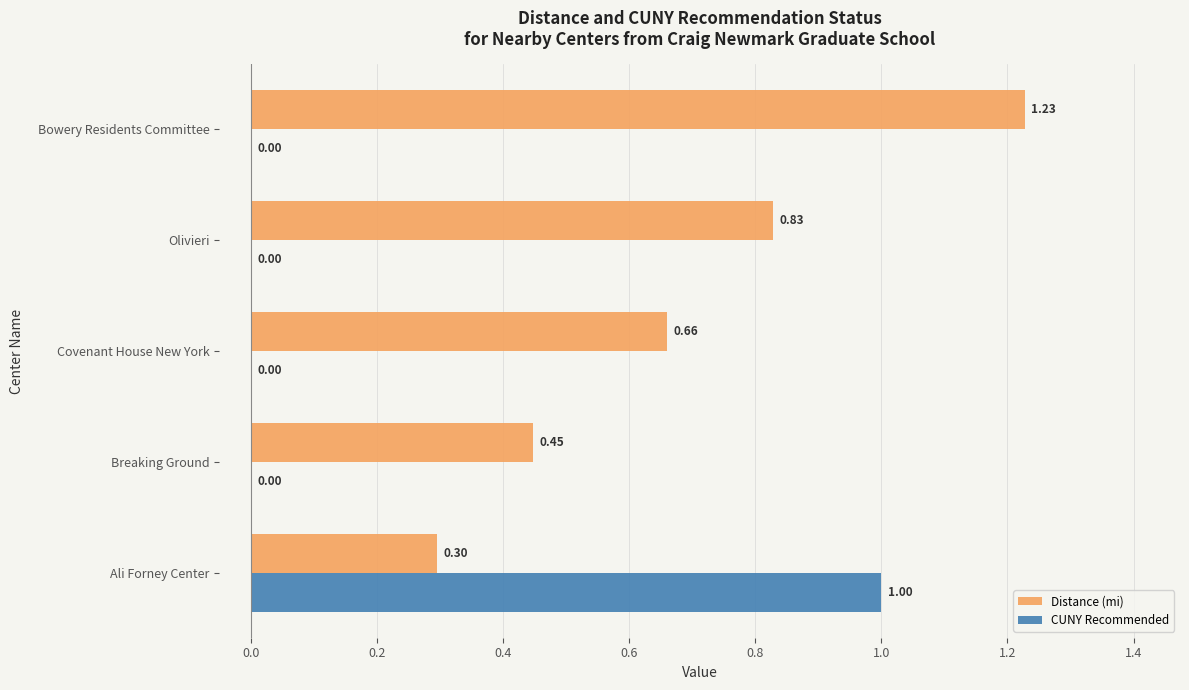

Which category has the highest value in the CUNY Recommended series?

Ali Forney Center